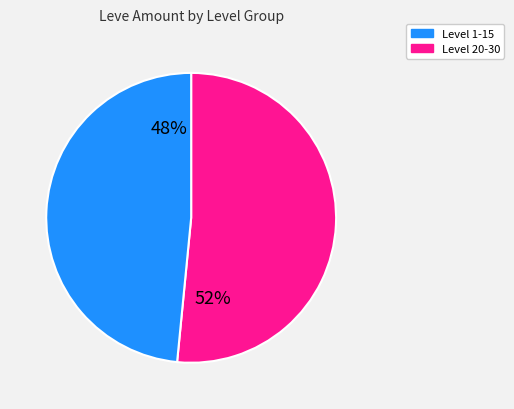

Does any single category account for the majority?

Yes